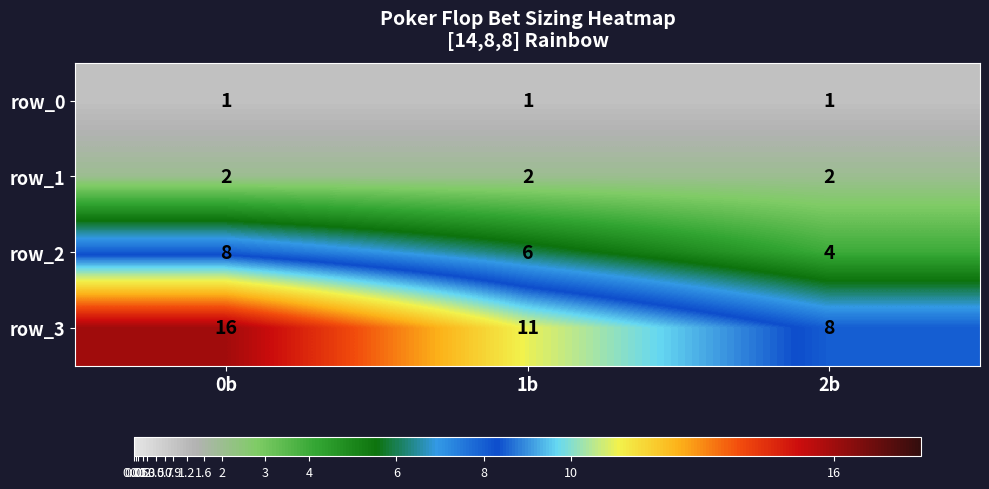

Reading left to right, extract all data points from this chart.

row_0: 0b=1	1b=1	2b=1
row_1: 0b=2	1b=2	2b=2
row_2: 0b=8	1b=6	2b=4
row_3: 0b=16	1b=11	2b=8